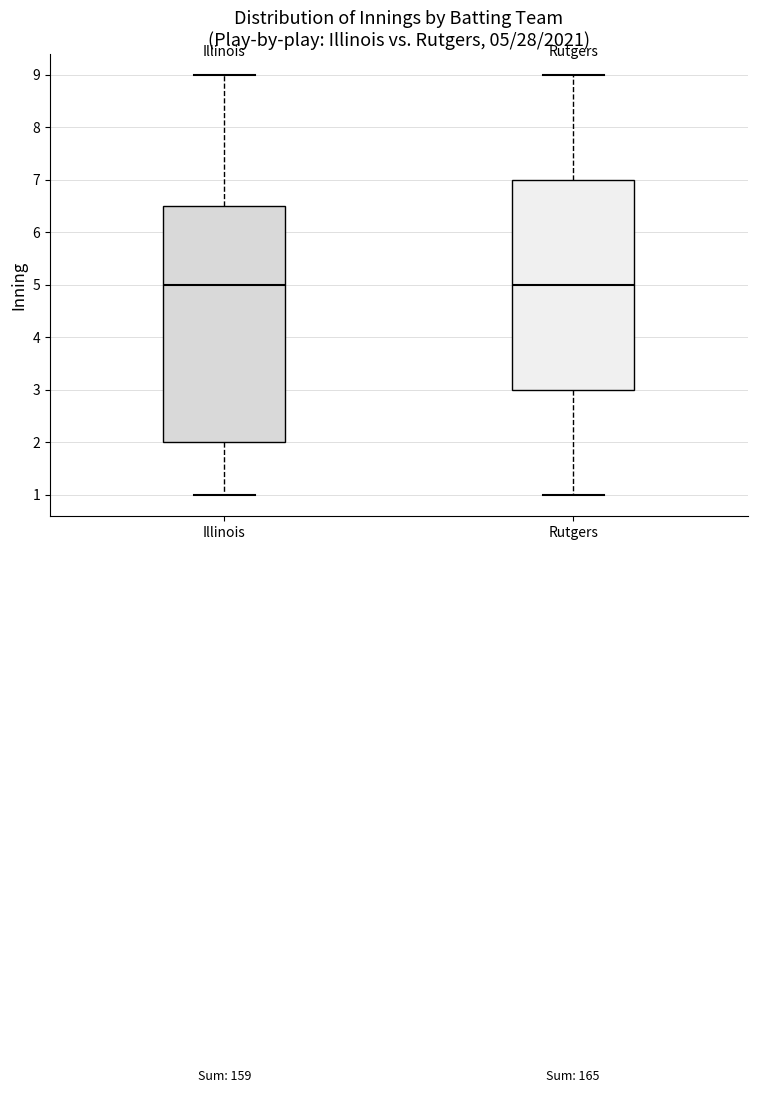

Comparing the boxes themselves (not the whiskers), which one is the tallest?

Illinois